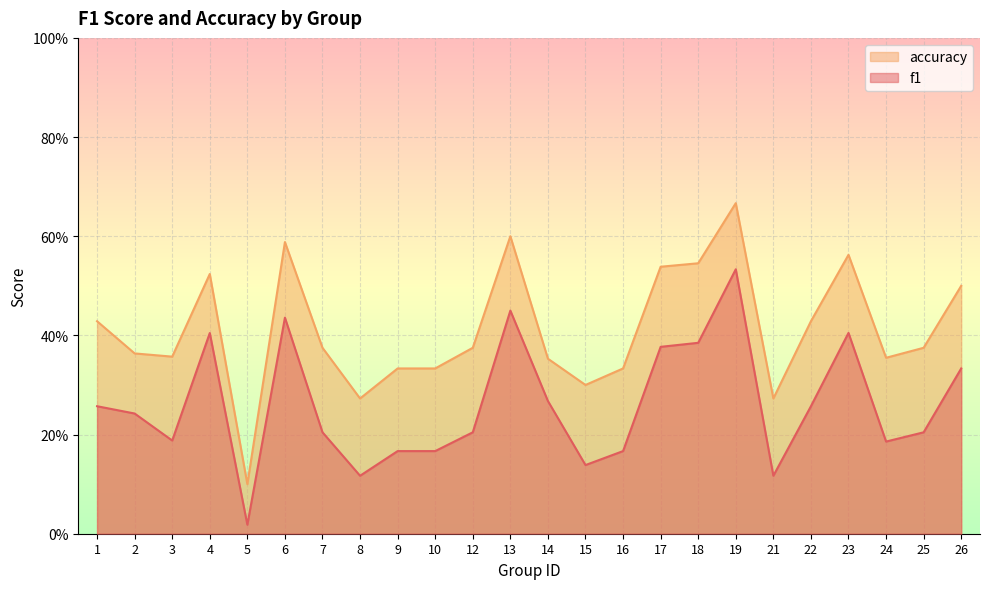

At which label is f1 closest to 0?

5